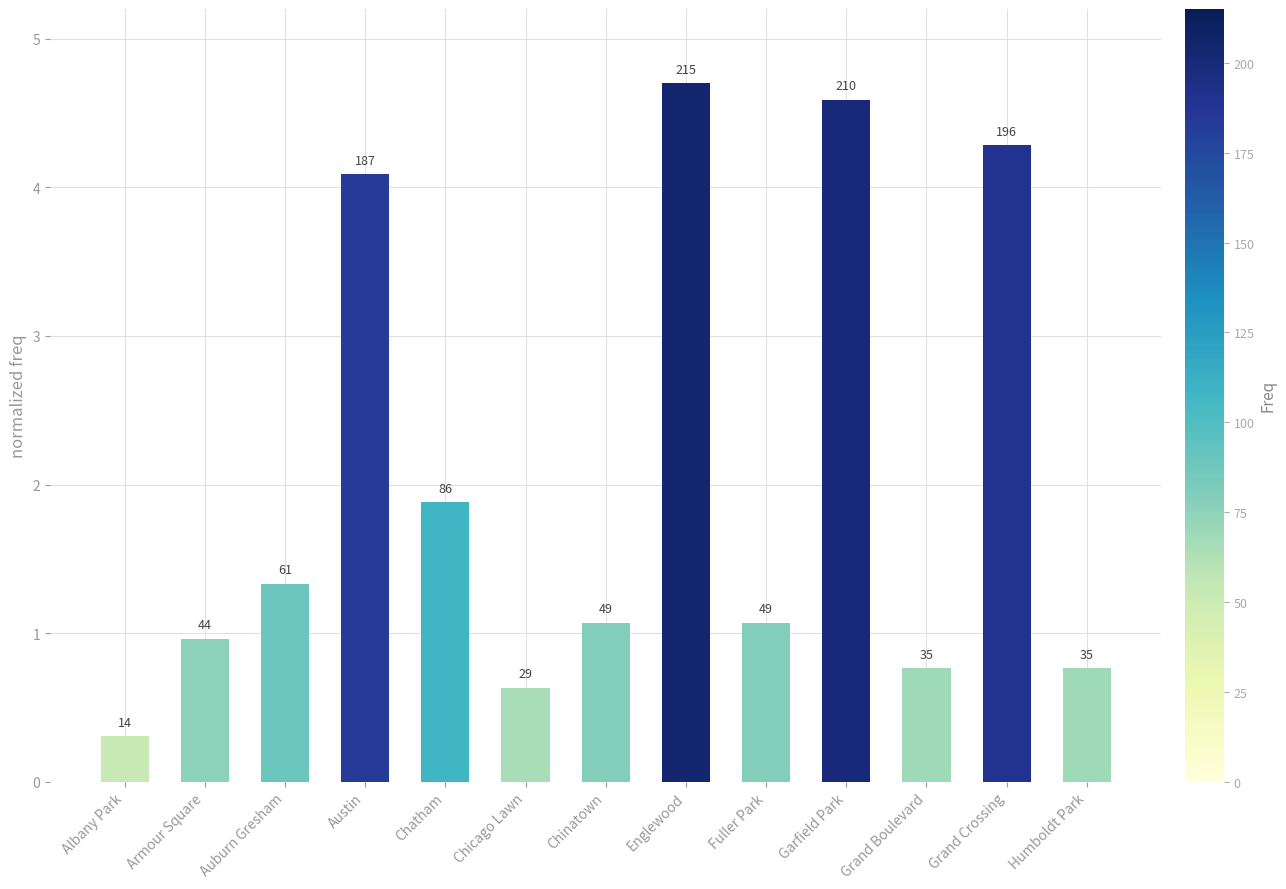

What is the difference between the maximum and second lowest values?

4.1